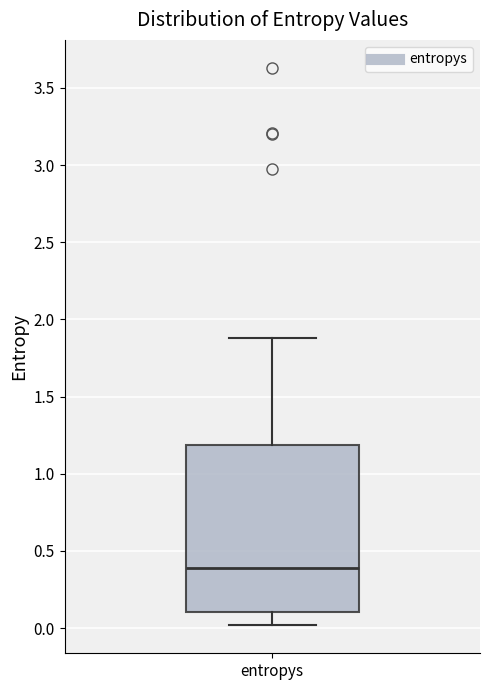

Read this box plot against the y-axis: the position of the median line, the range covered by the box, and the ends of both whiskers. The values are not printed on the chart, so give them approximately, as read against the axis.

median 0.4, box 0.1 to 1.2, whiskers 0.0 to 1.9